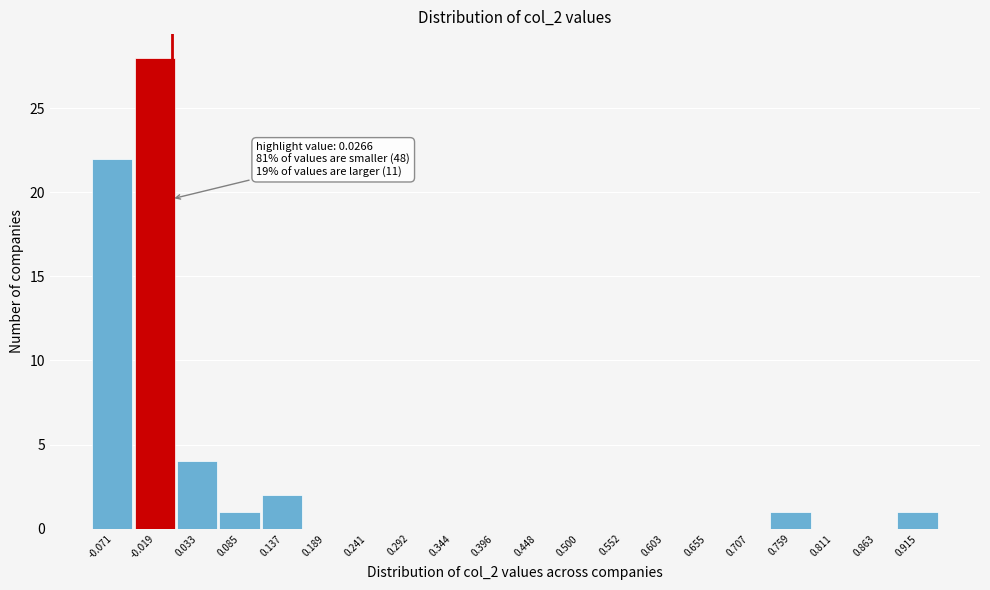

Reading left to right, list all the values displayed in this chart.

-0.071=22	-0.019=28	0.033=4	0.085=1	0.137=2	0.189=0	0.241=0	0.292=0	0.344=0	0.396=0	0.448=0	0.500=0	0.552=0	0.603=0	0.655=0	0.707=0	0.759=1	0.811=0	0.863=0	0.915=1